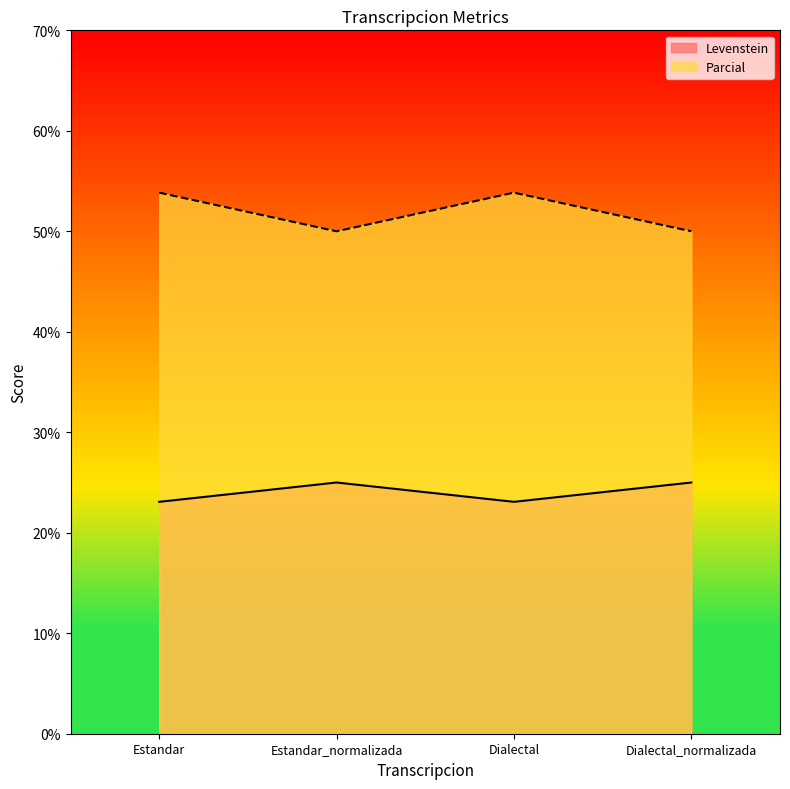

Where is Levenstein nearest to the value 24?

Estandar